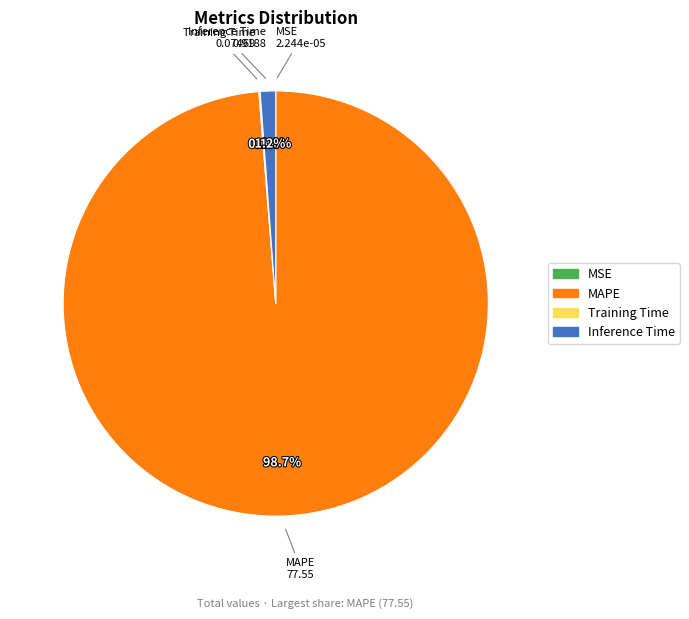

Which has a higher value, MAPE or Inference Time?

MAPE